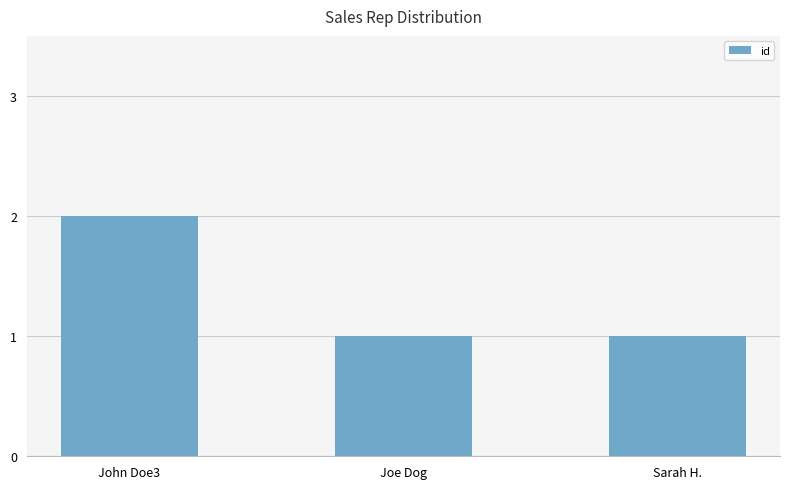

Count the number of data series in this chart.

1